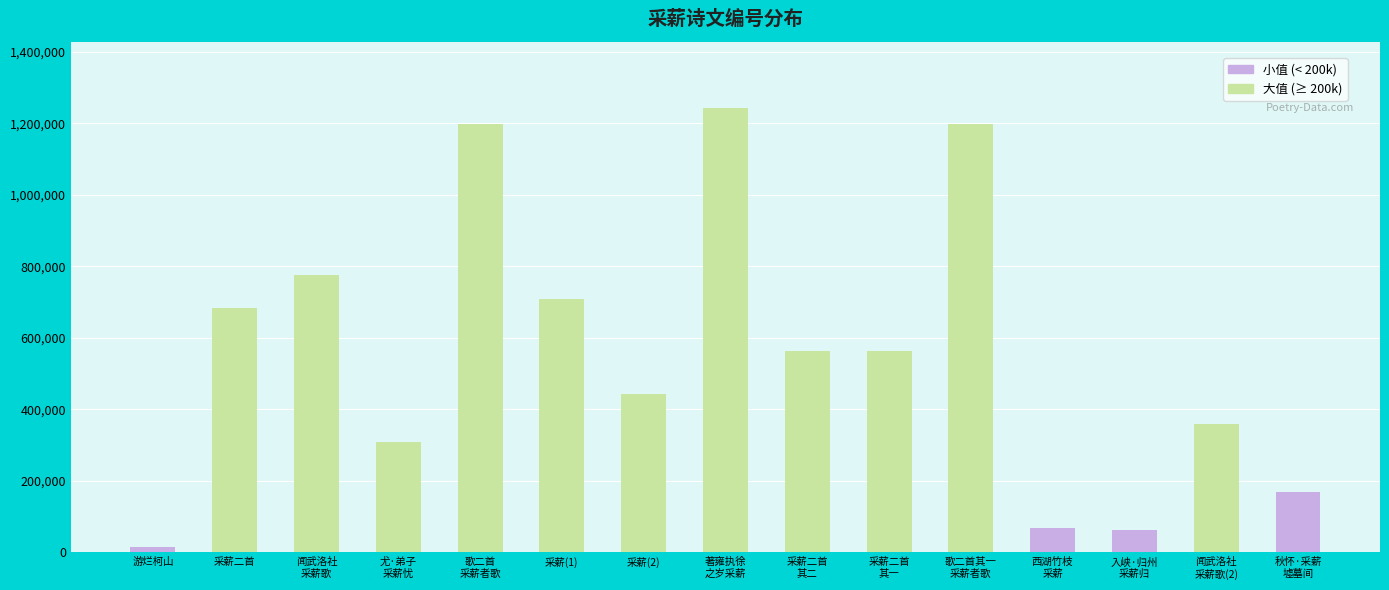

The value at 歌二首
采薪者歌 is 1963896. True or false?

False